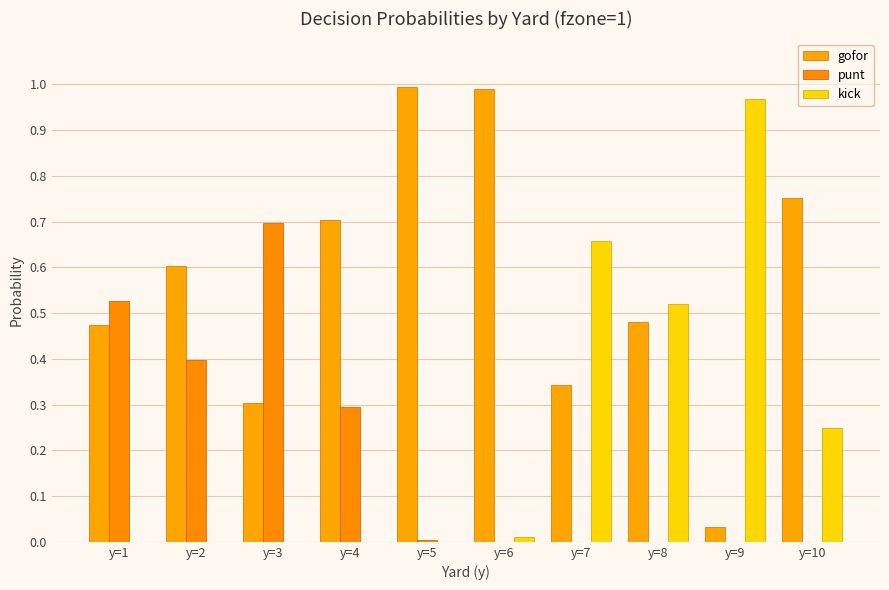

What is the difference between the highest and lowest values at y=5?

1.0